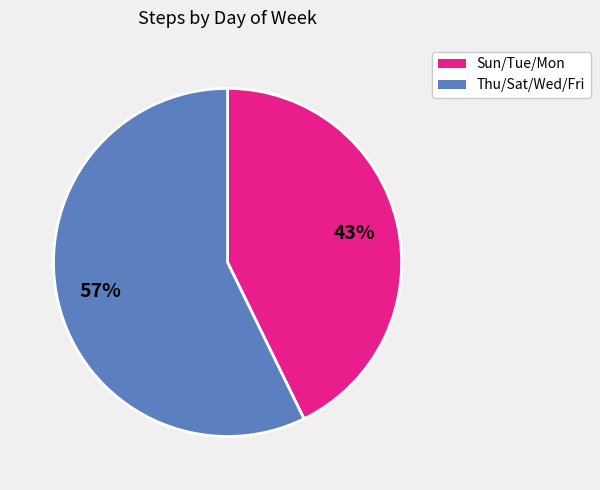

Is there a majority slice in this chart?

Yes